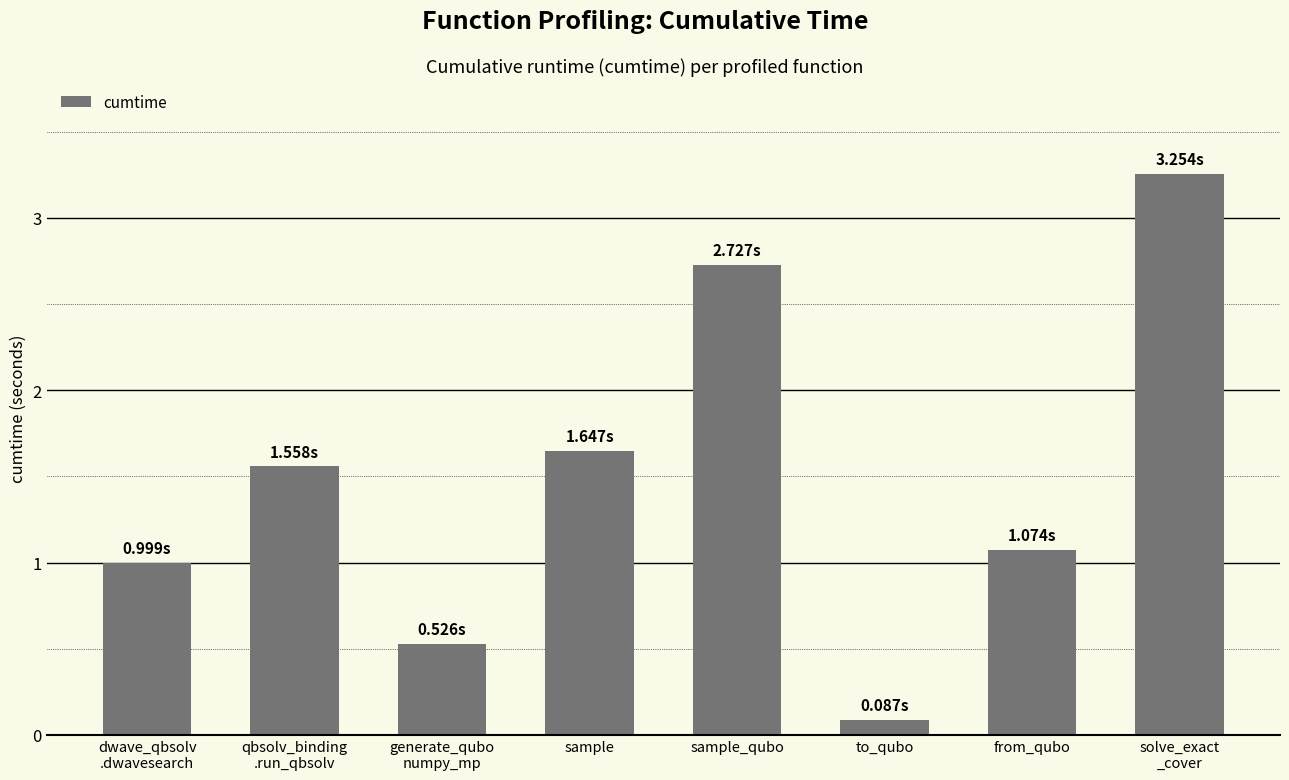

What is the label of the 5th bar from the right?

sample